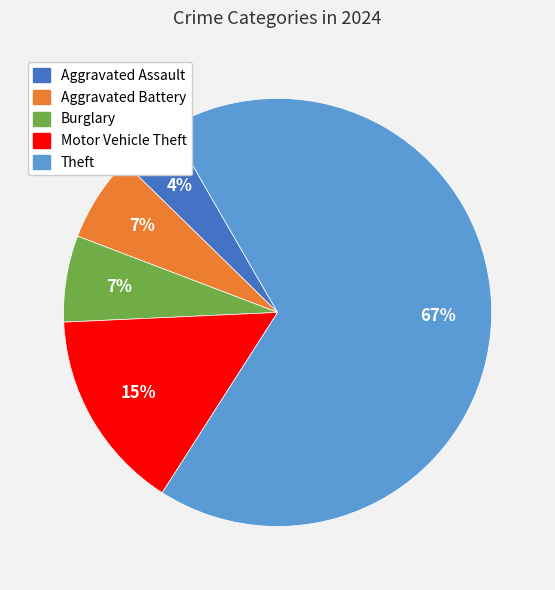

Is there any slice that represents more than half of the pie?

Yes